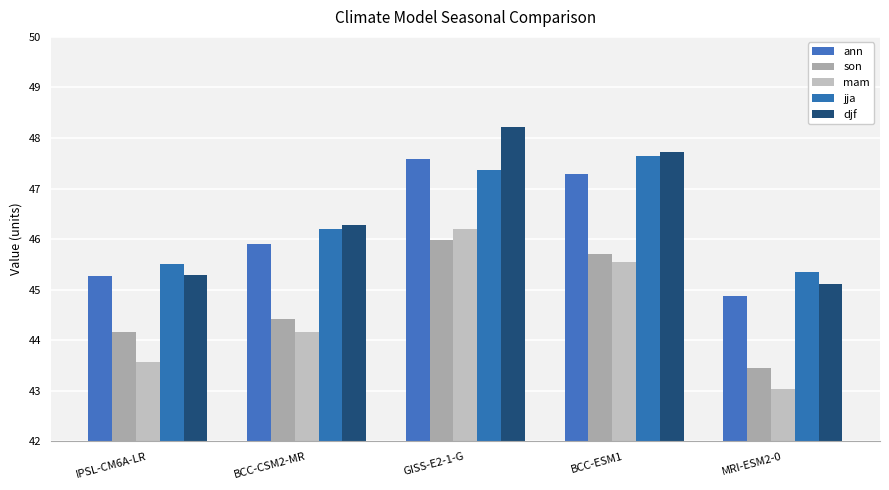

Between IPSL-CM6A-LR and MRI-ESM2-0, which series saw the biggest shift?

son